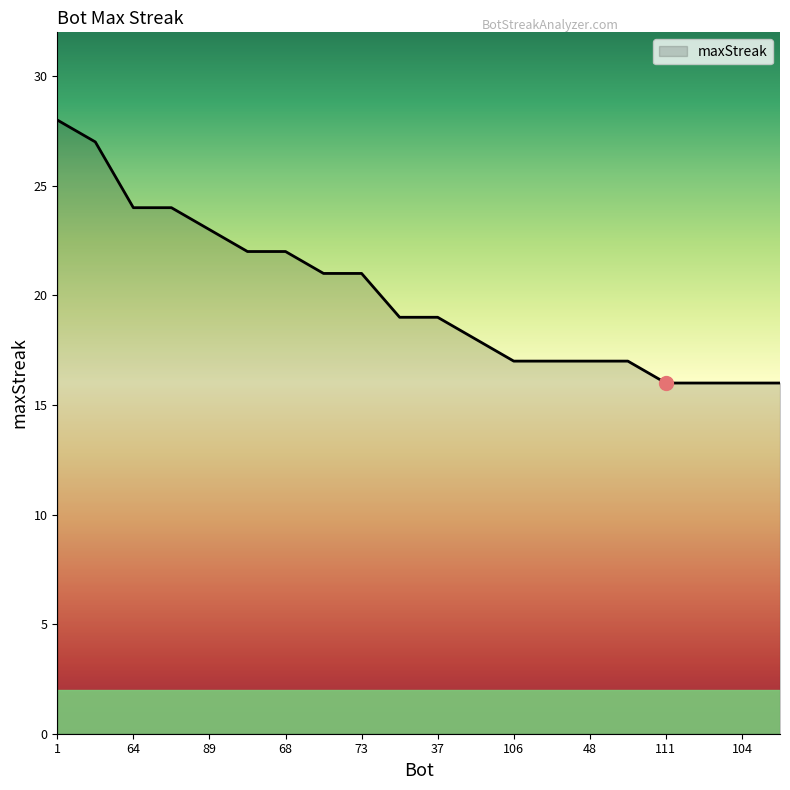

Count the number of categories in the chart.

20